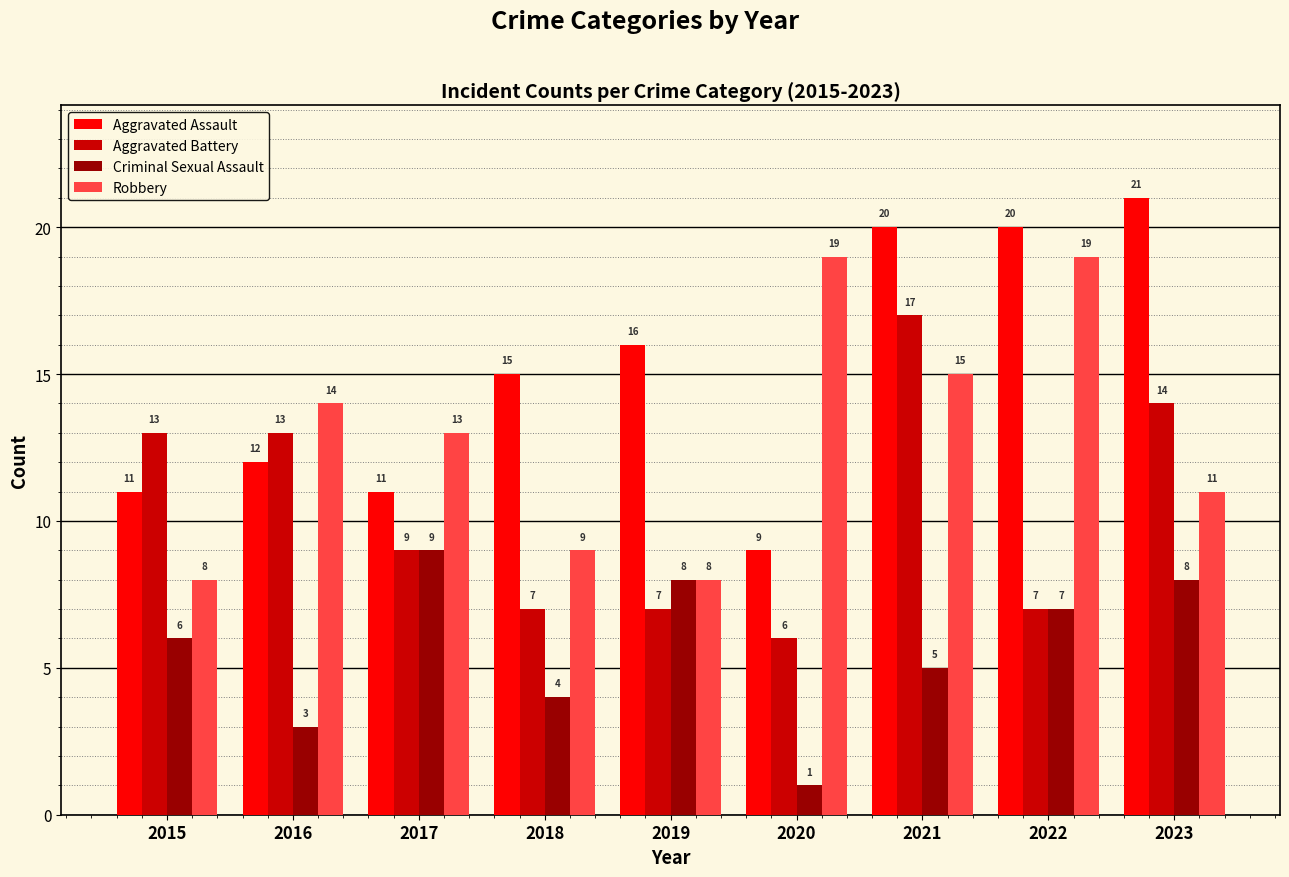

The Aggravated Assault series shows 20 at 2022. True or false?

True